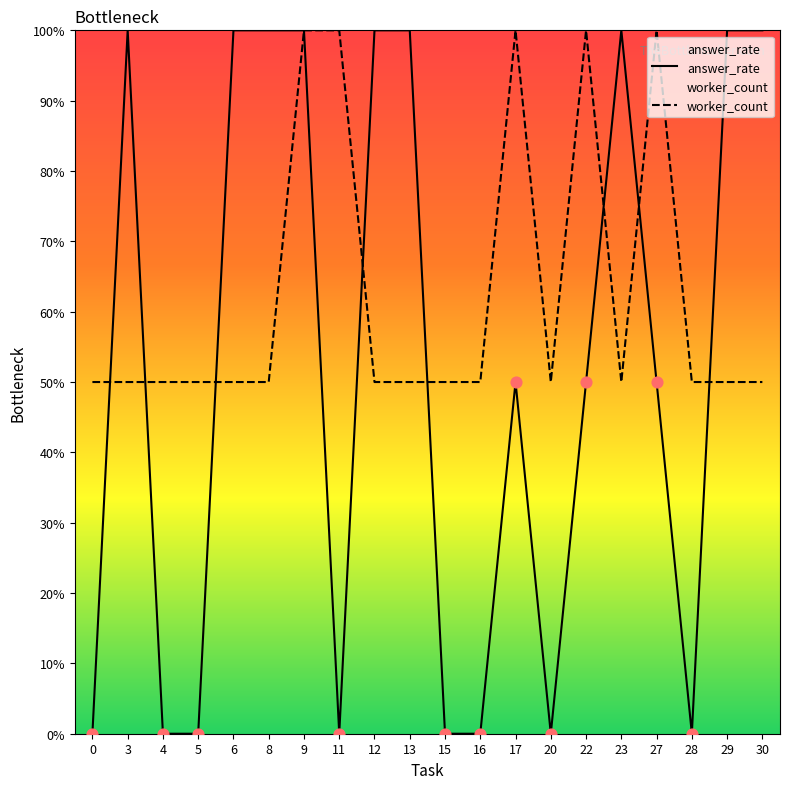

Which series reaches the maximum Y coordinate?

answer_rate